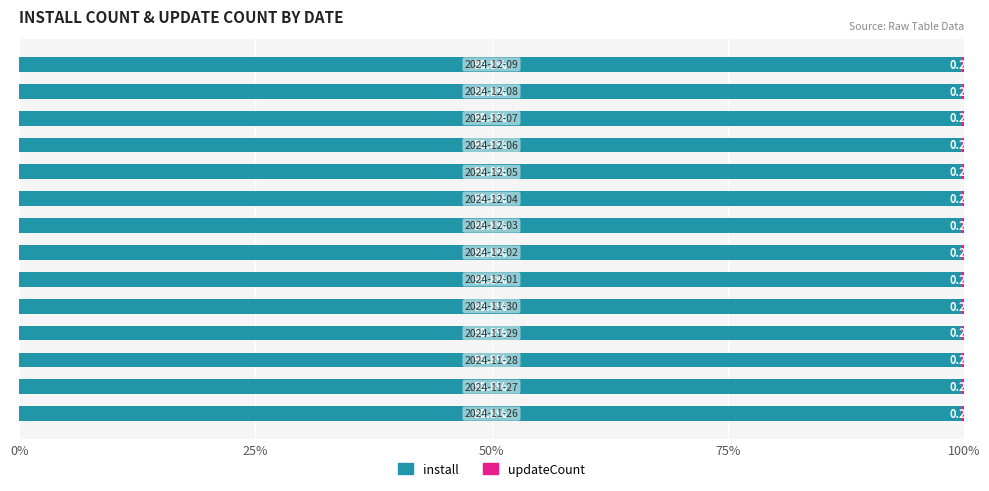

How many install values are between 99 and 100?

14